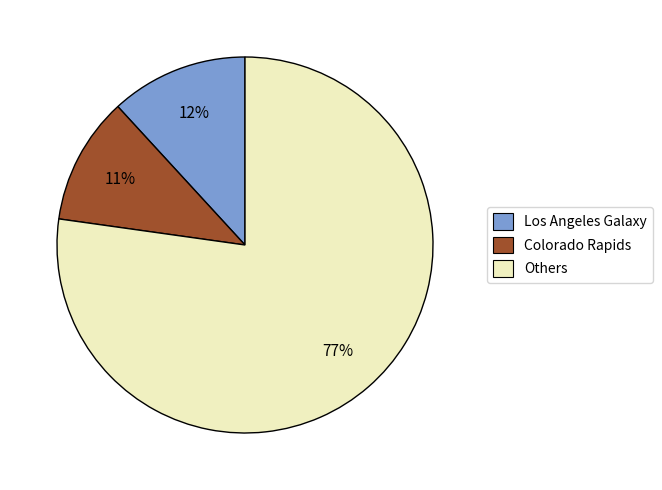

Which has a higher value, Los Angeles Galaxy or Others?

Others